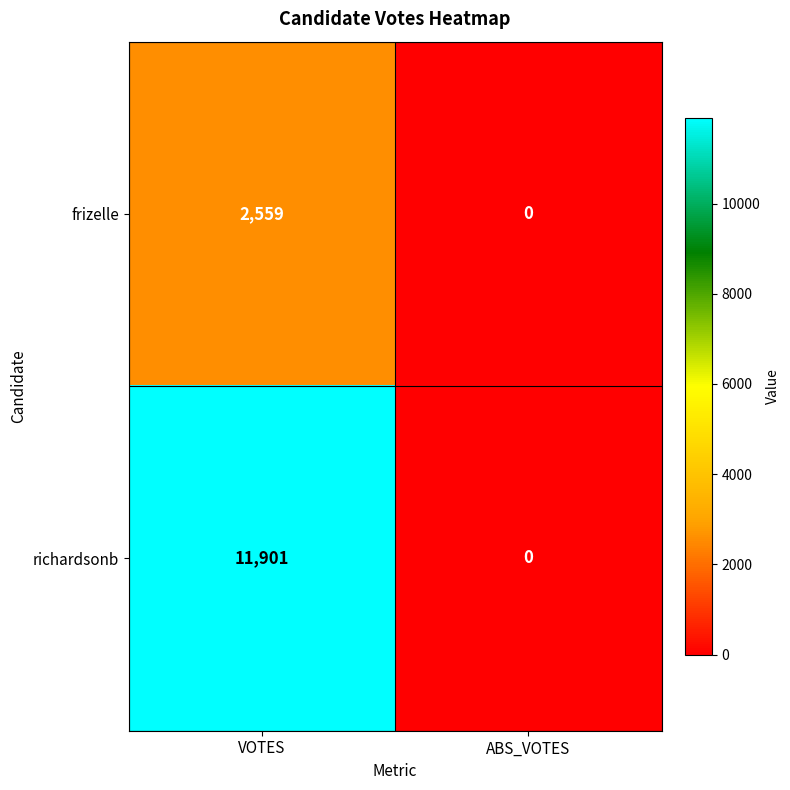

How many data points in frizelle are less than 2559?

1